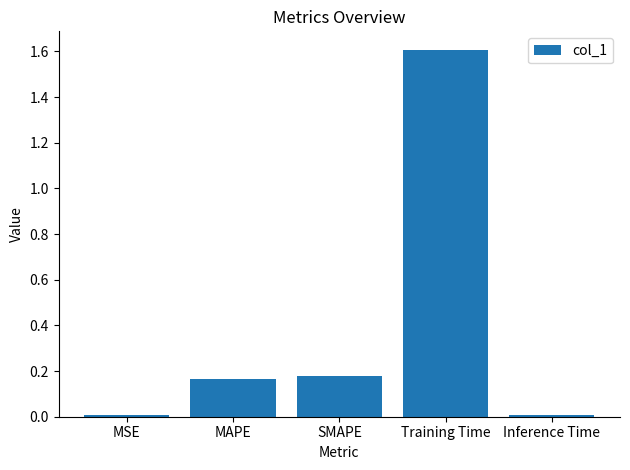

What is the average value?

0.4